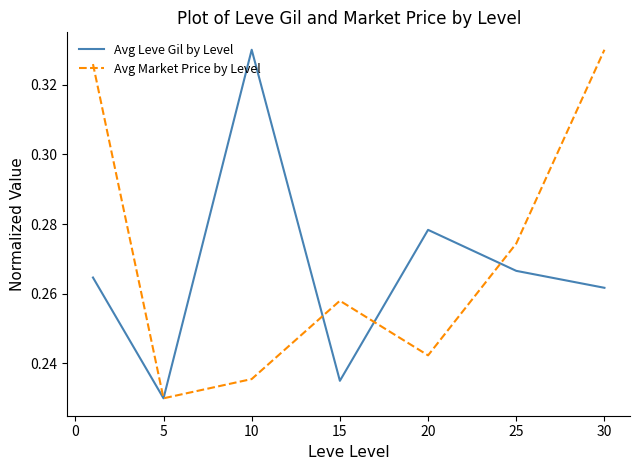

What is the value of the Avg Leve Gil by Level point at the 7th from the left?

0.3